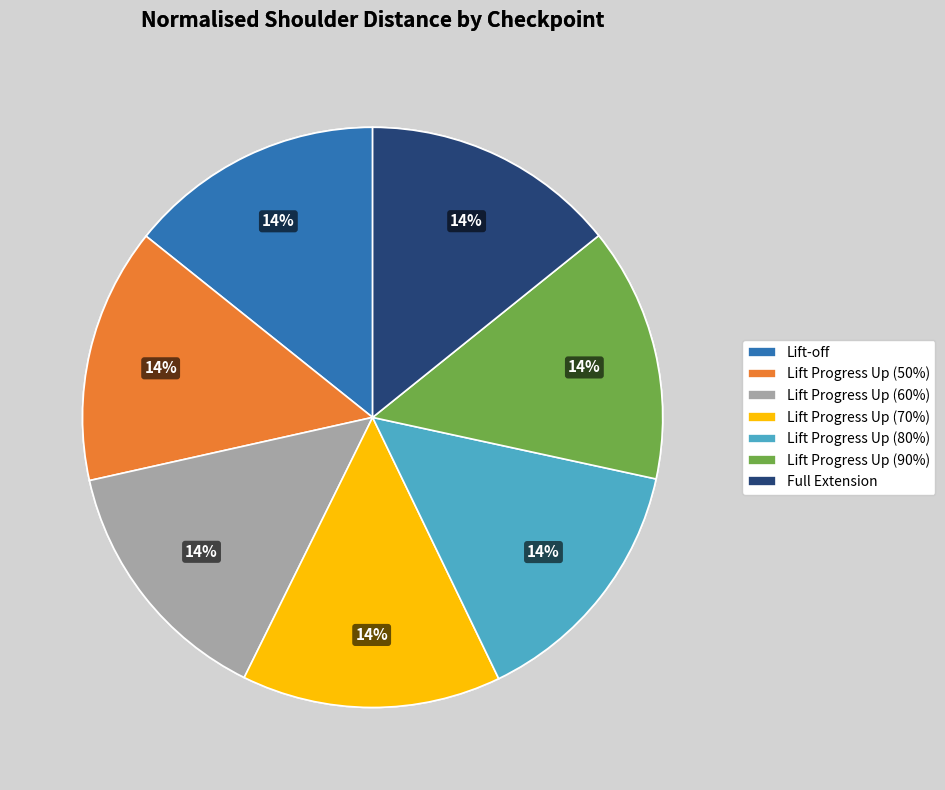

To the nearest percent, what percentage of the pie is Lift Progress Up (70%)?

14%